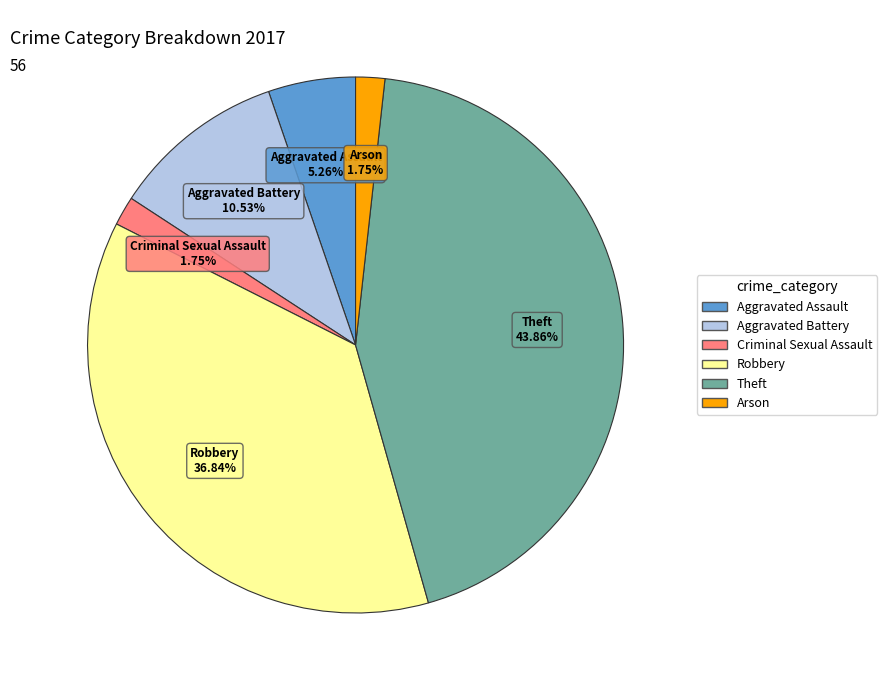

Which has a higher value, Arson or Theft?

Theft